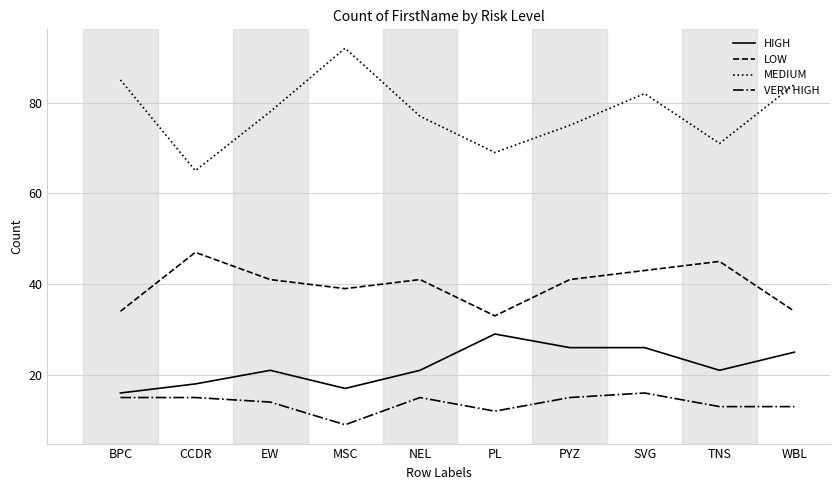

What are all the series names shown in the legend?

HIGH, LOW, MEDIUM, VERY HIGH